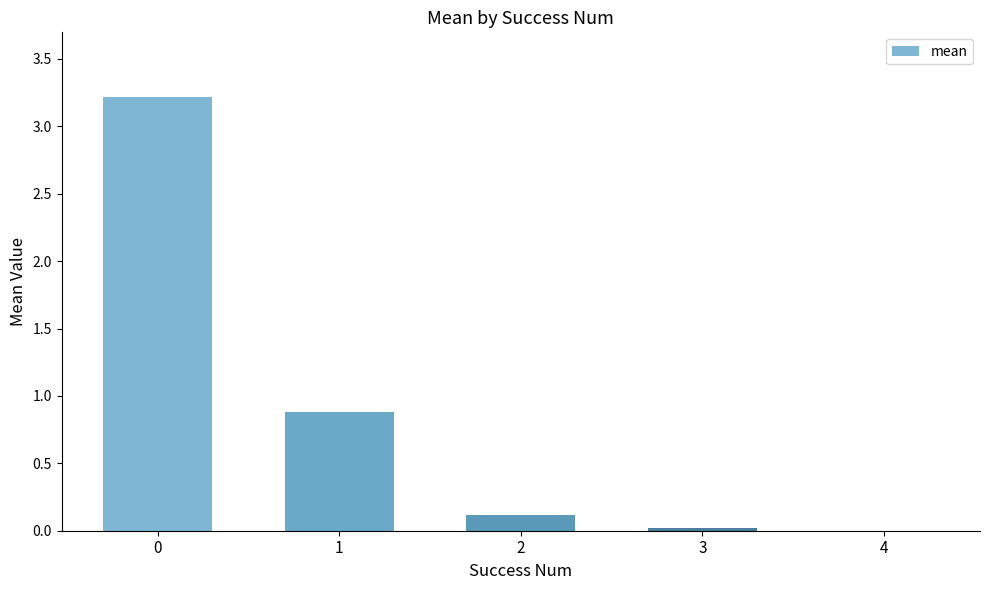

True or false: the data shows 1.7 at 0.

False